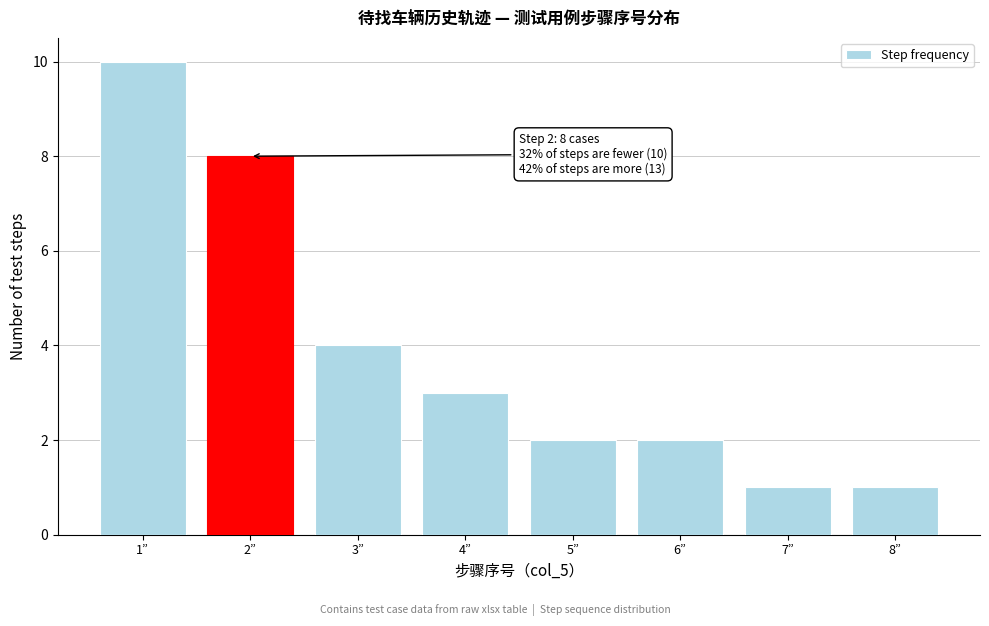

Which range on the x-axis has the tallest bar?

0.5 to 1.5